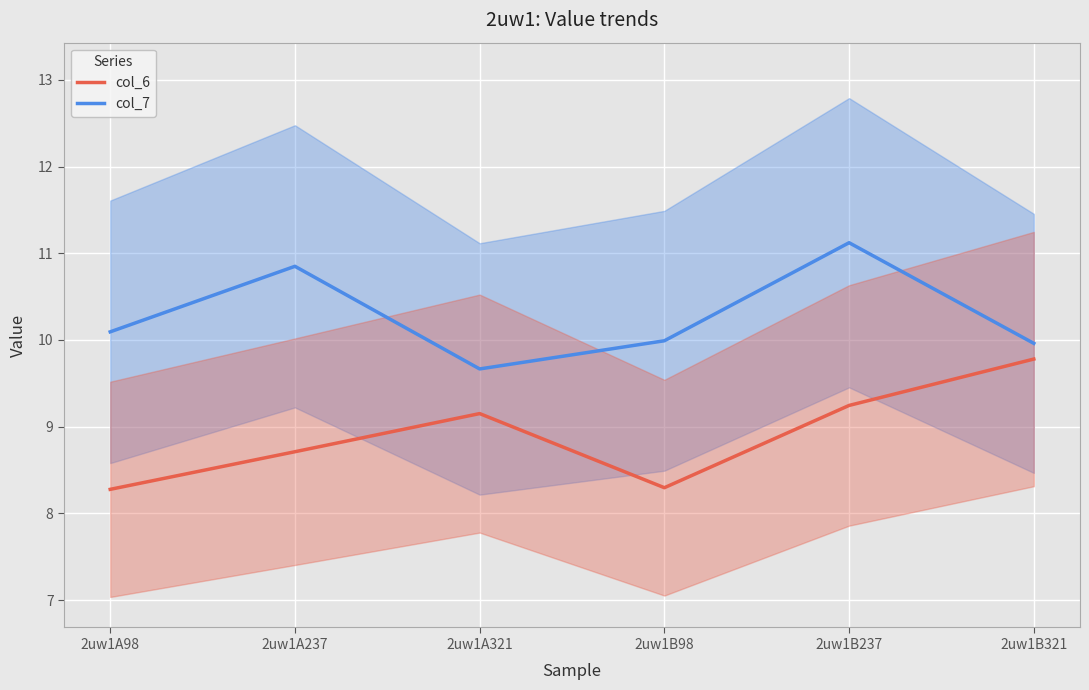

Reading left to right, list all the values displayed in this chart.

col_6: 2uw1A98=8.3	2uw1A237=8.7	2uw1A321=9.2	2uw1B98=8.3	2uw1B237=9.2	2uw1B321=9.8
col_7: 2uw1A98=10.1	2uw1A237=10.8	2uw1A321=9.7	2uw1B98=10.0	2uw1B237=11.1	2uw1B321=10.0